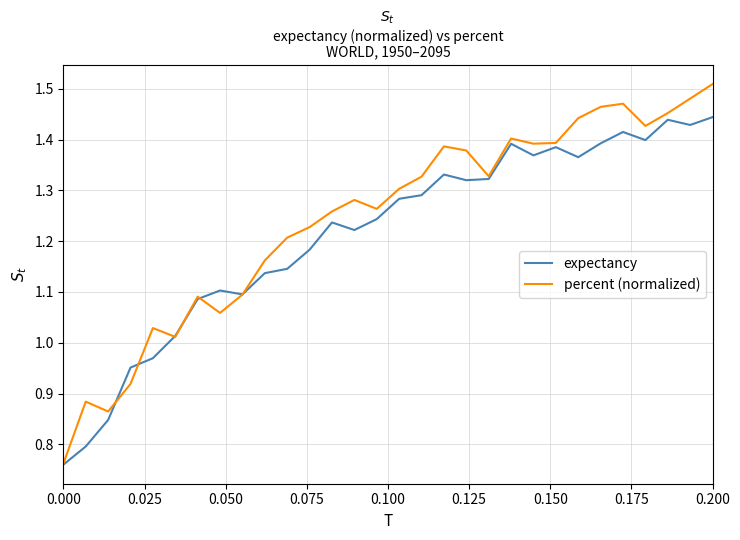

Which series has the largest range (max minus min)?

percent (normalized)